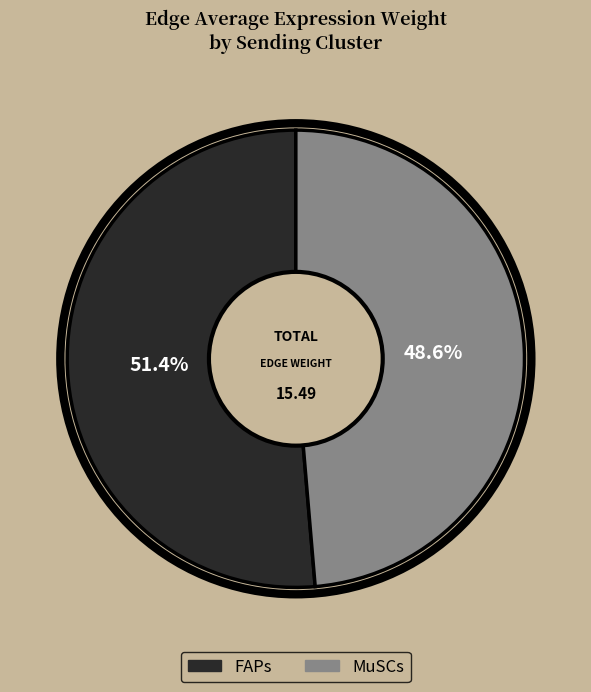

Approximately how many times larger is the value at FAPs compared to MuSCs?

1.1